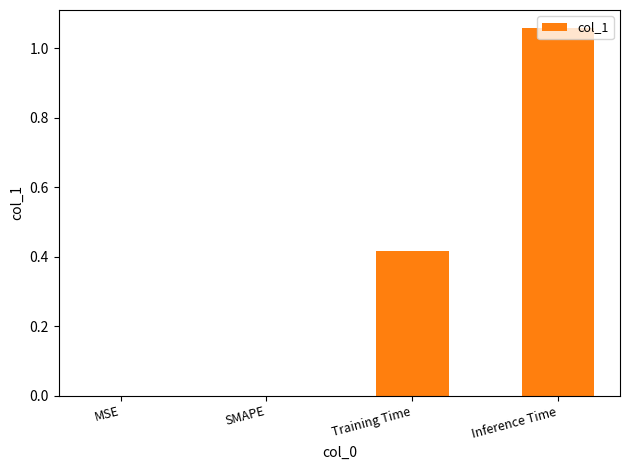

How many series are shown in this chart?

1